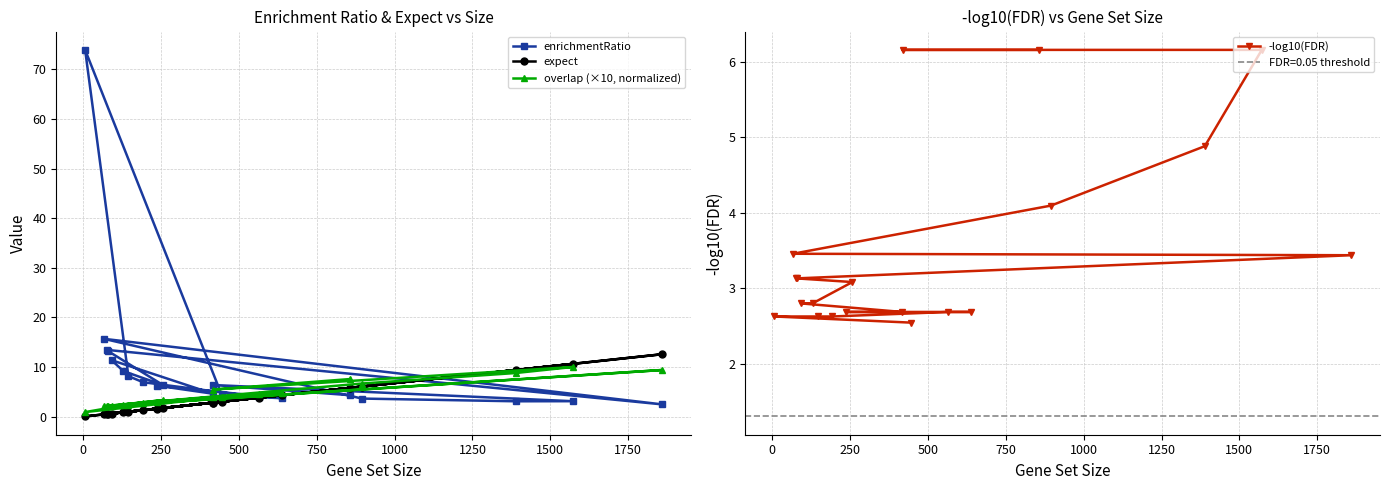

What is the maximum value for enrichmentRatio?

73.9